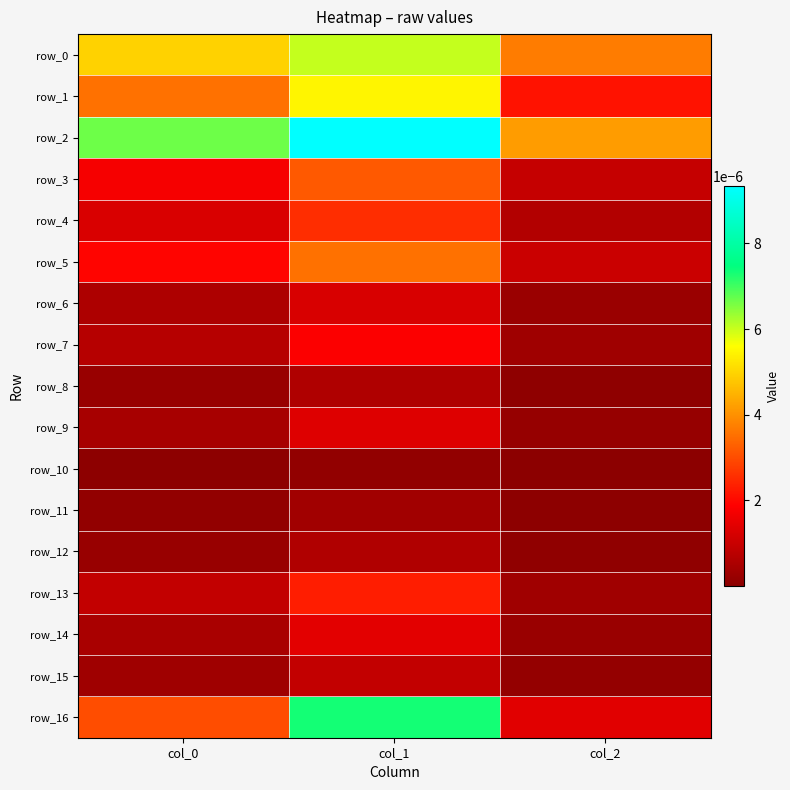

True or false: row_16 has a value of 0.0 at col_1.

True